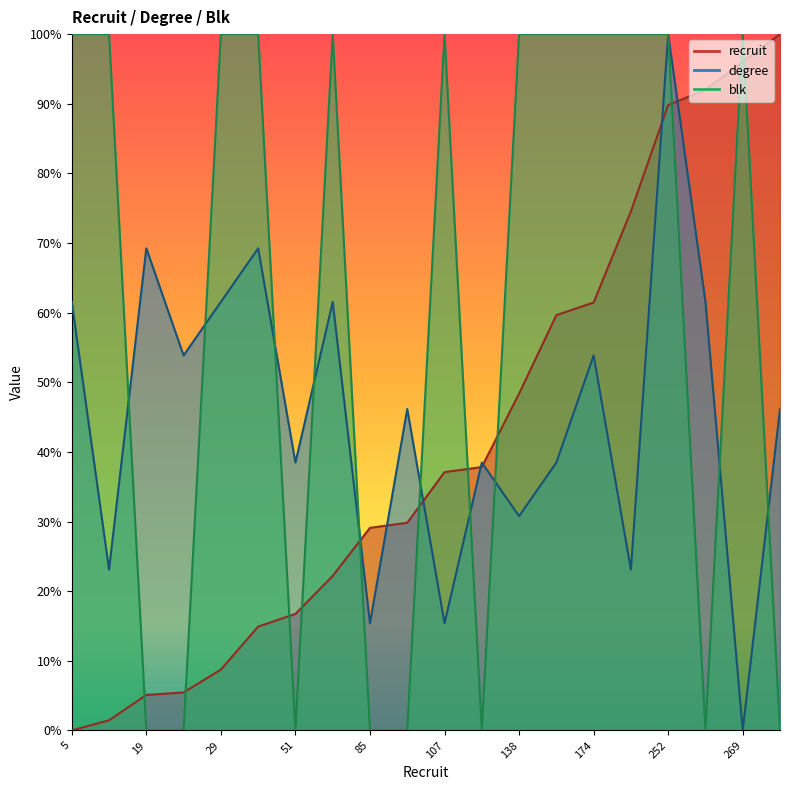

Count the number of data series in this chart.

3